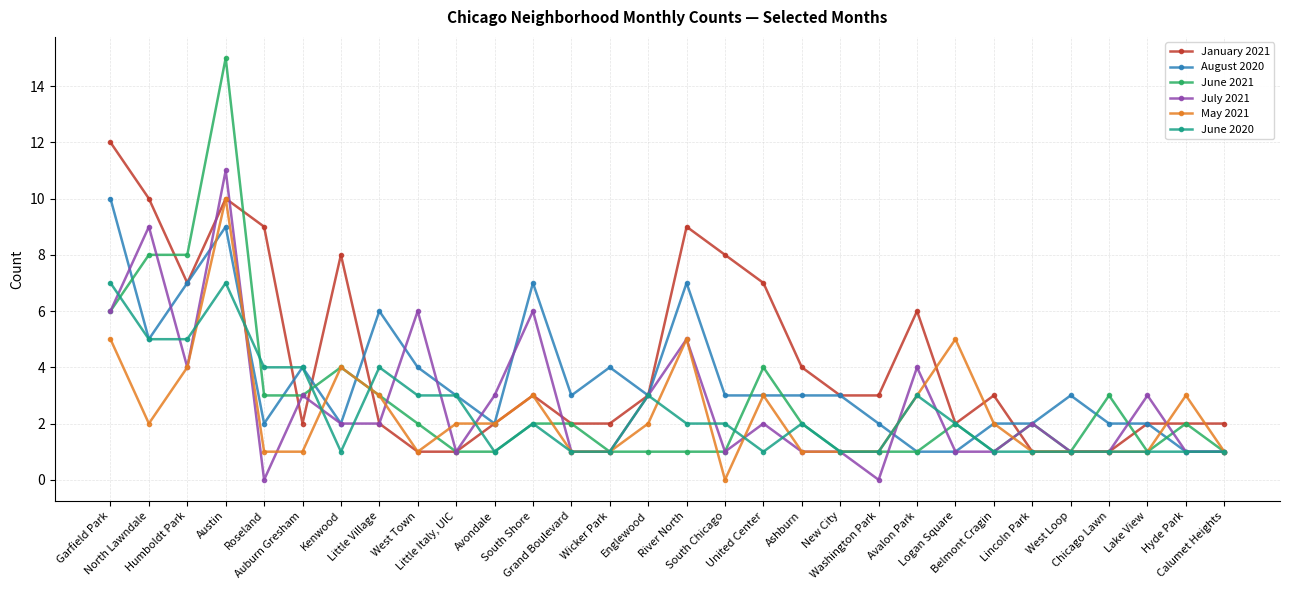

What is the maximum value shown in the chart?

15